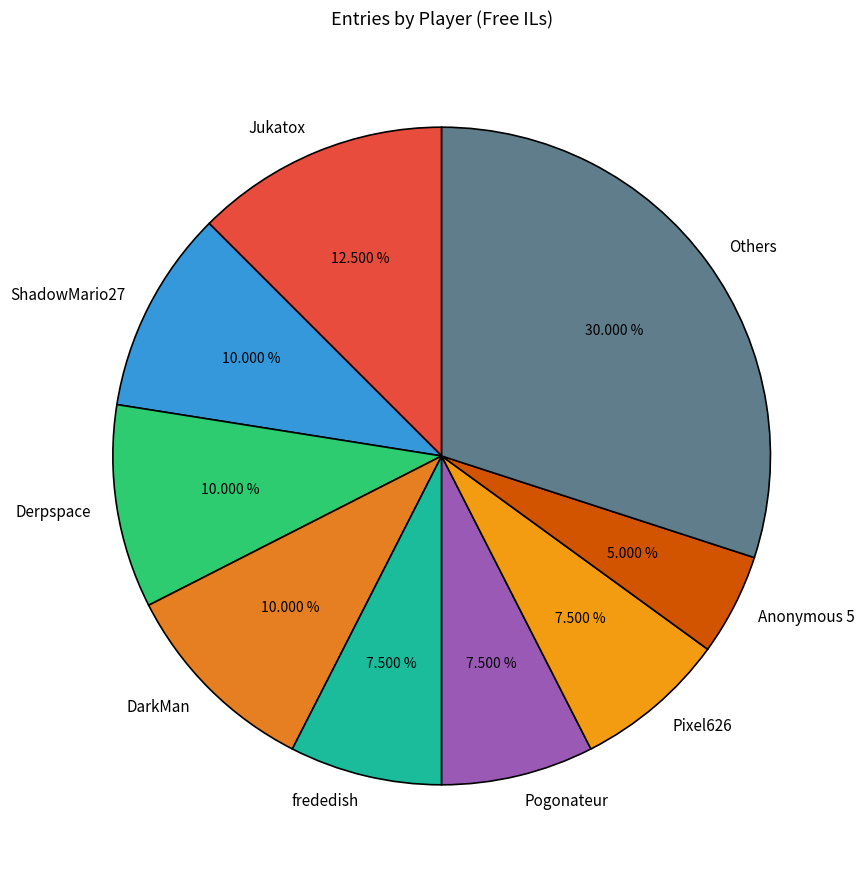

Count the number of slices in the pie.

9